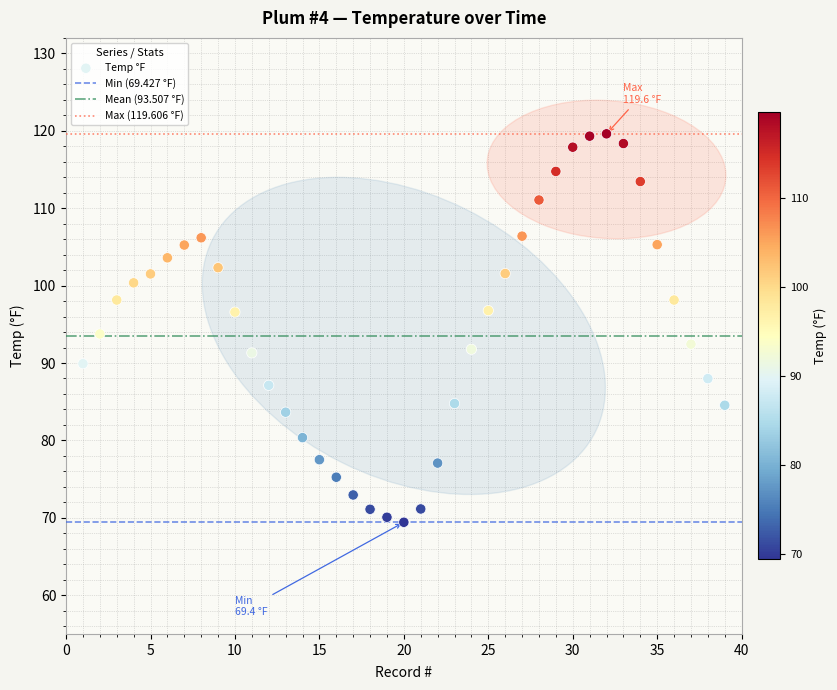

What is the range of X values (max minus min)?

38.0